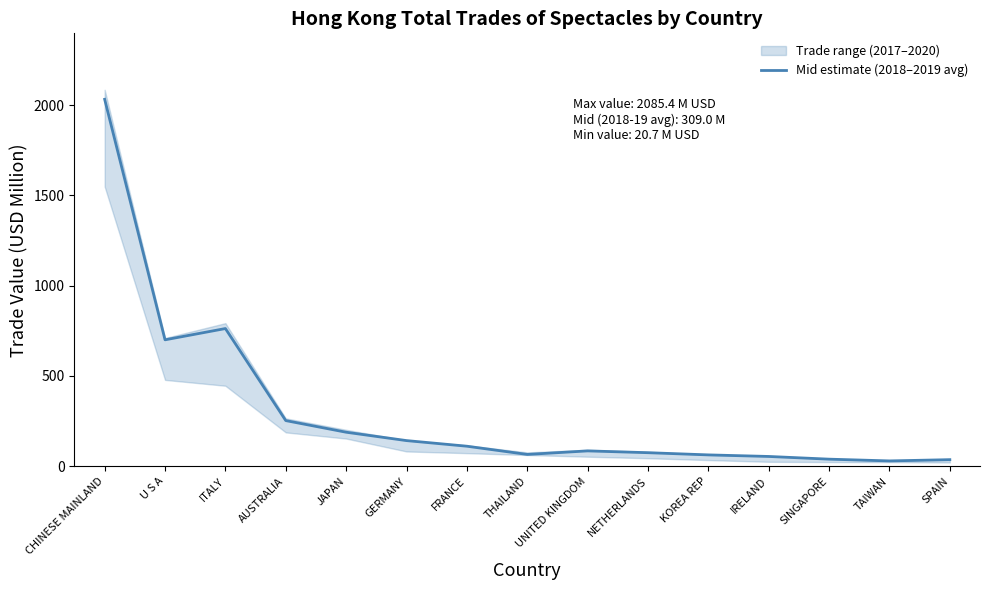

Does the chart display data point markers on the line(s)?

No